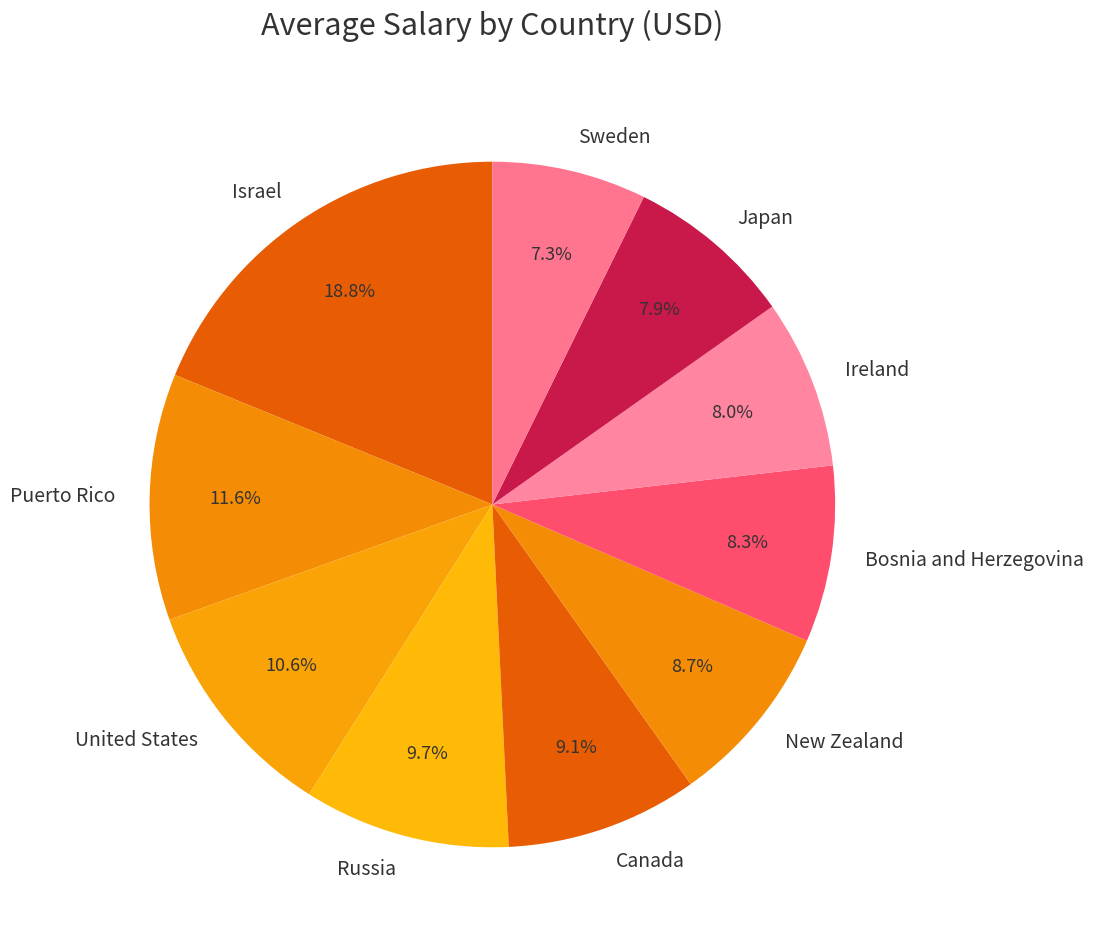

To the nearest percent, what portion does Ireland represent?

8%